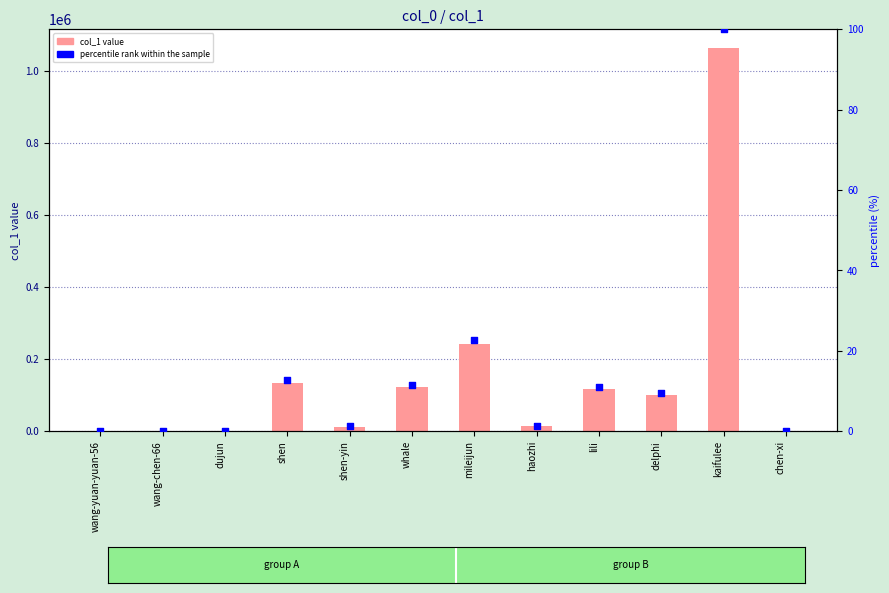

At how many categories does at least one series exceed 708834?

1